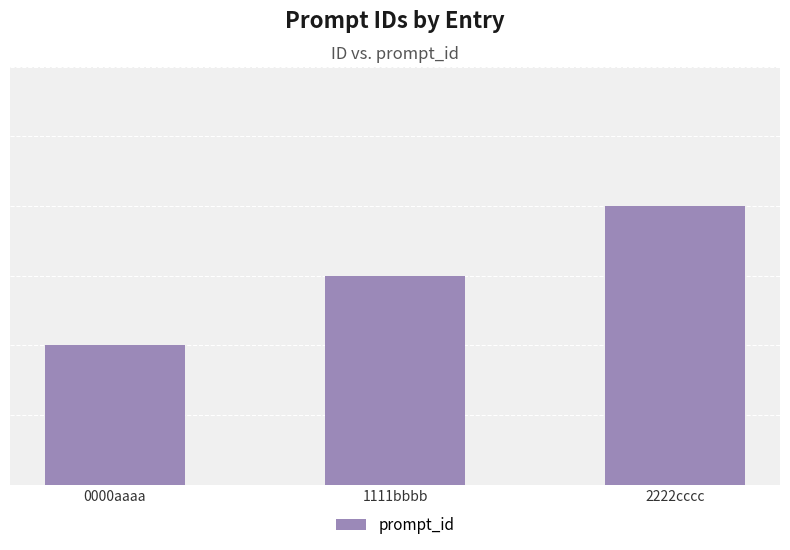

Does the chart contain any negative values?

No